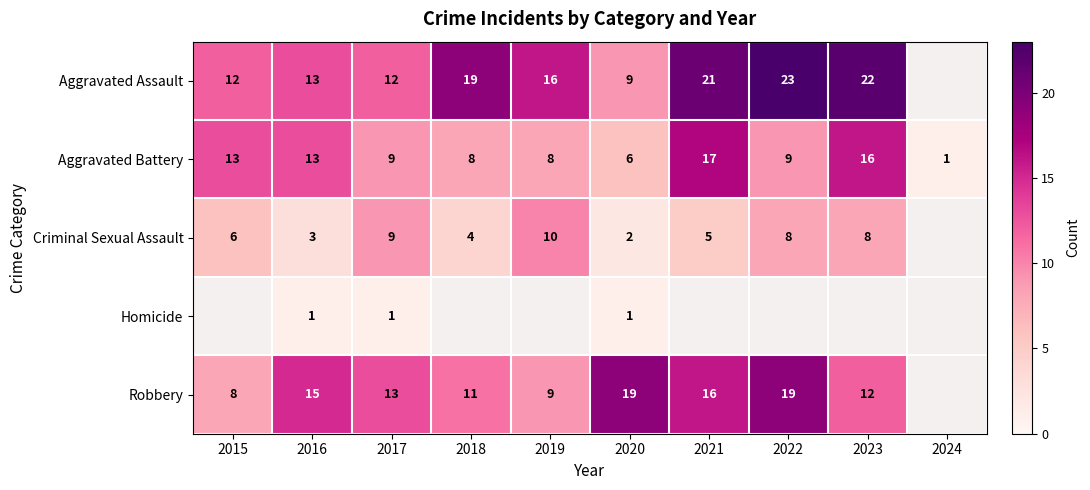

The Aggravated Battery series shows 5 at 2022. True or false?

False